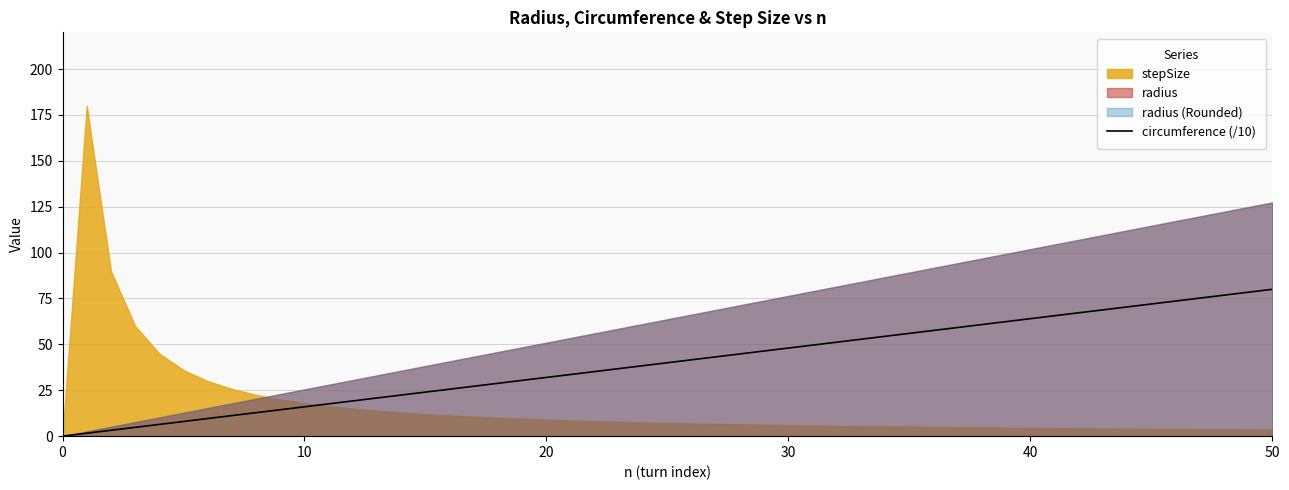

The value of circumference (/10) at 50 is 80.0. True or false?

True